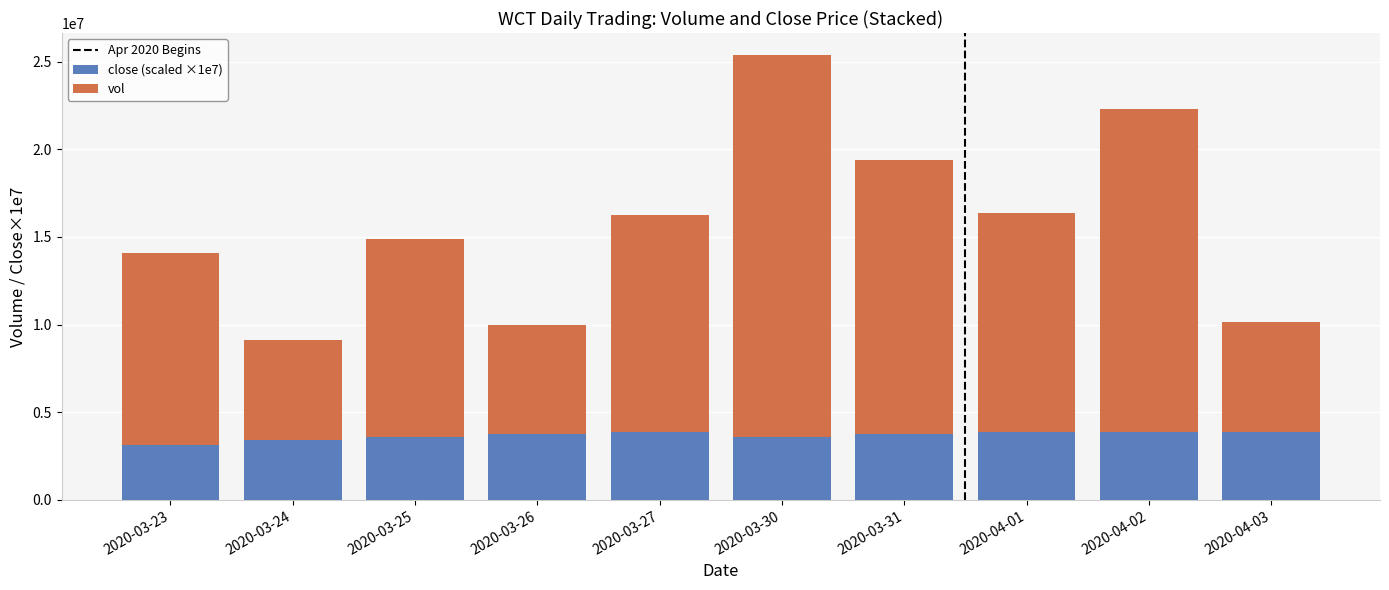

The value of close (scaled ×1e7) at 2020-03-25 is 850505. True or false?

False